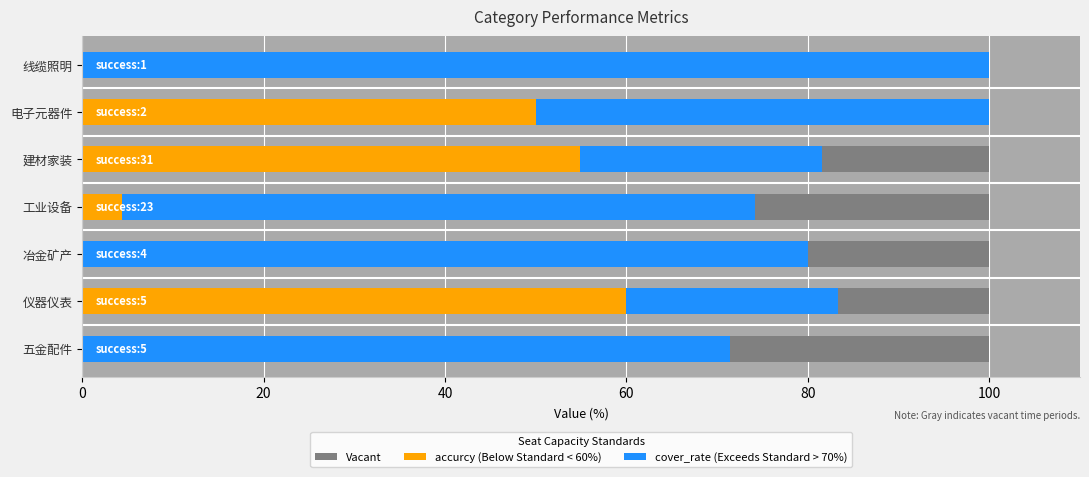

Which has a higher value, 60 or 20?

60